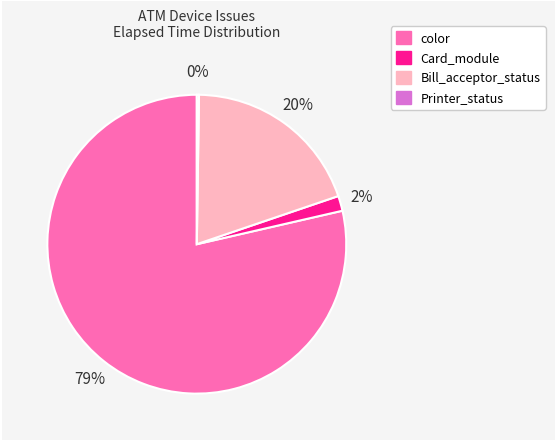

What is the largest slice in the pie chart?

color